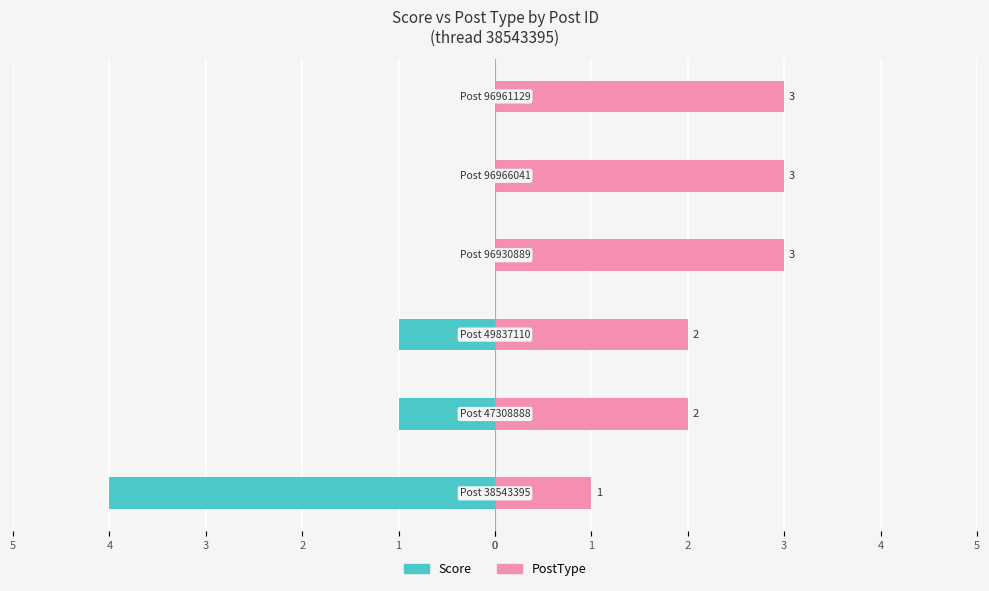

What is the sum of the Score values at 4 and 0?

-4